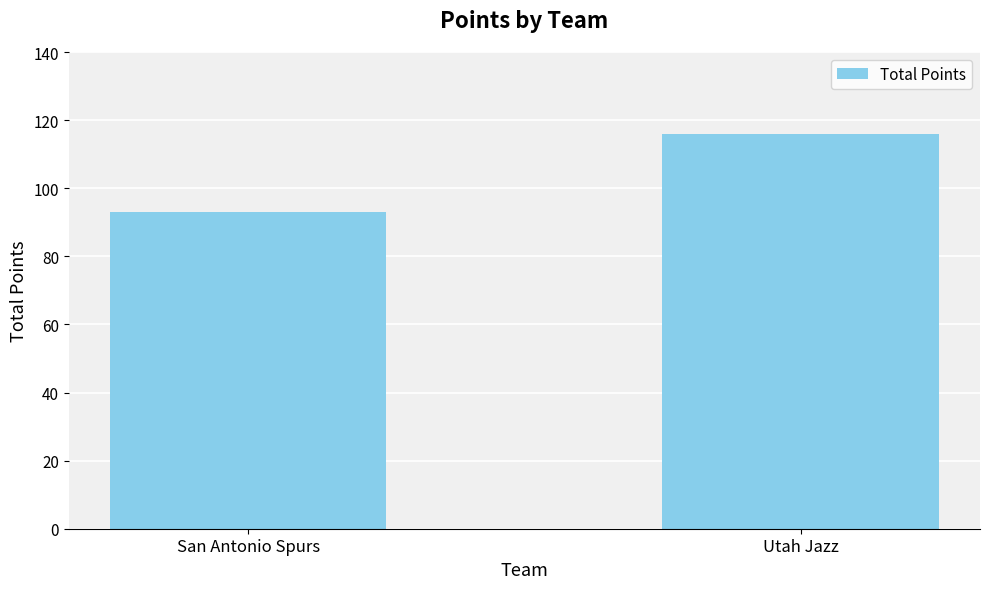

Reading left to right, transcribe all the data shown in this chart.

93	116